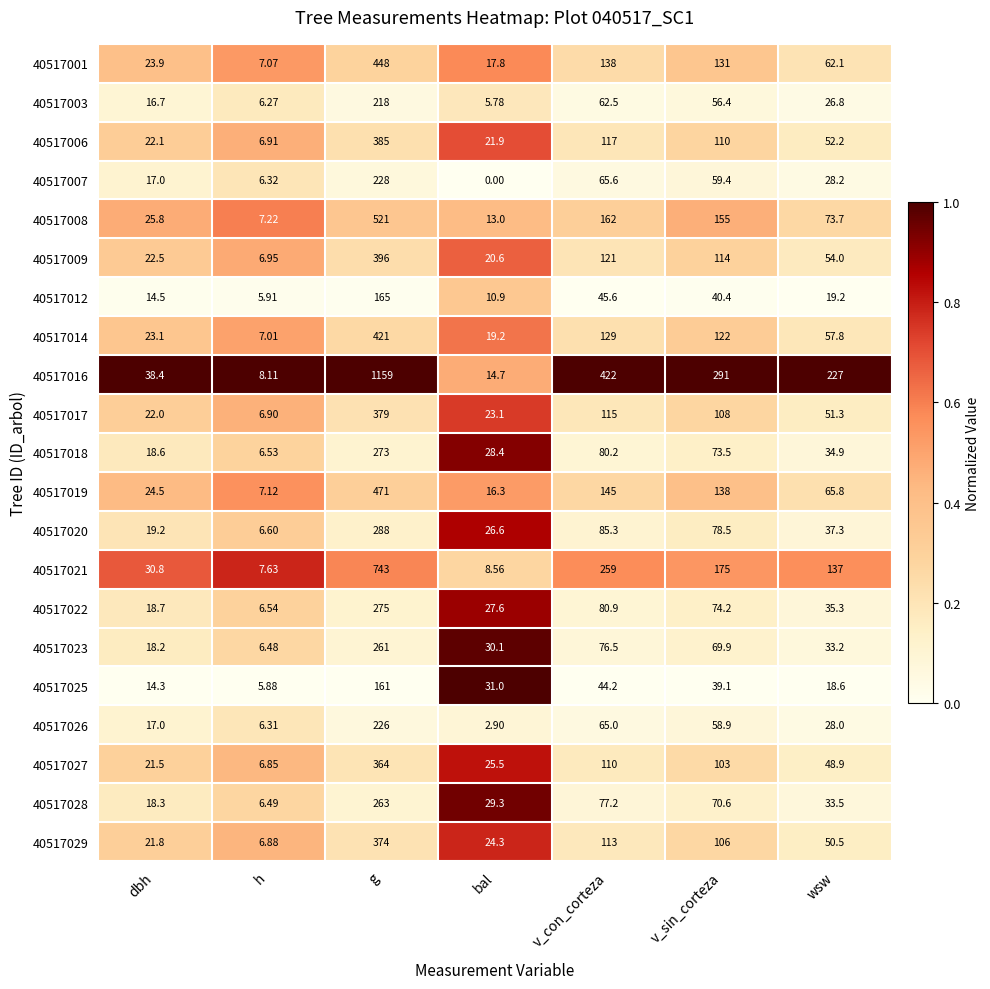

What is the difference between the highest and lowest values at wsw?

208.4